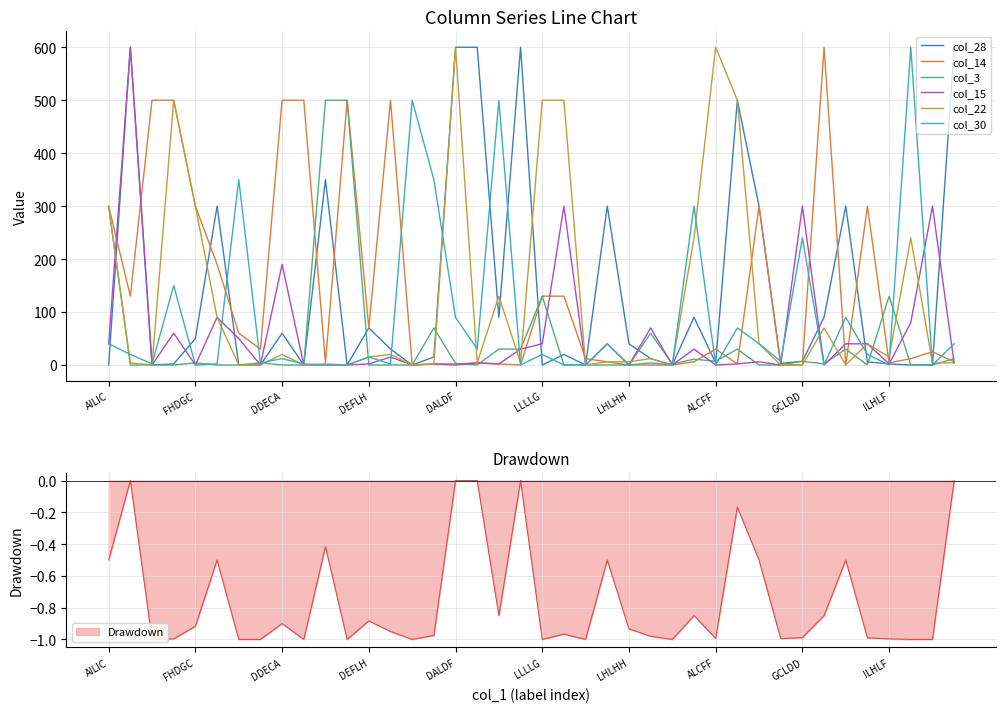

The value of col_15 at ALCFF is 0. True or false?

True